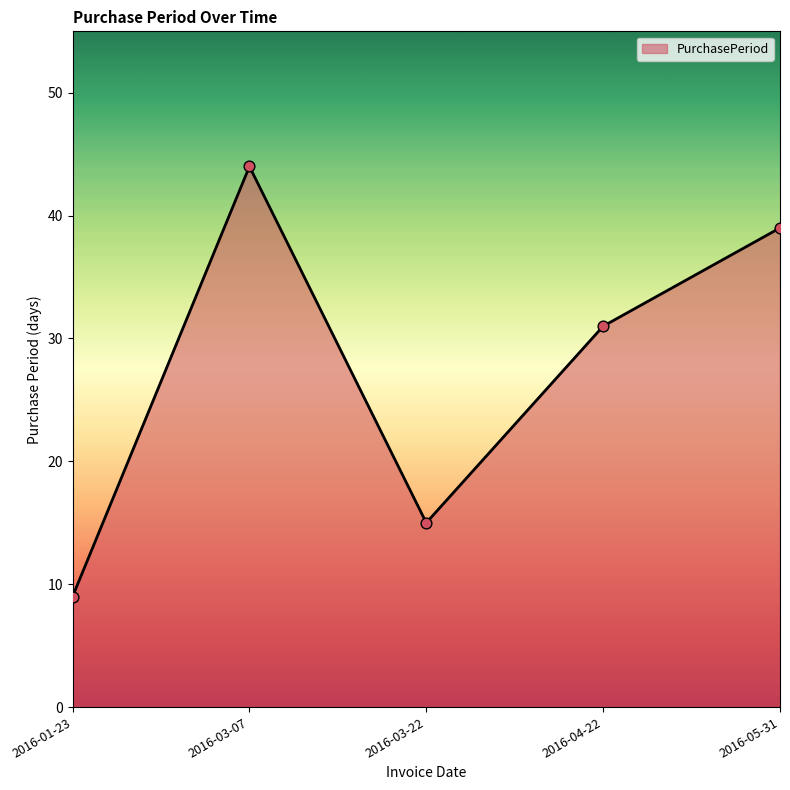

What is the change in value from 2016-03-07 to 2016-04-22?

-13